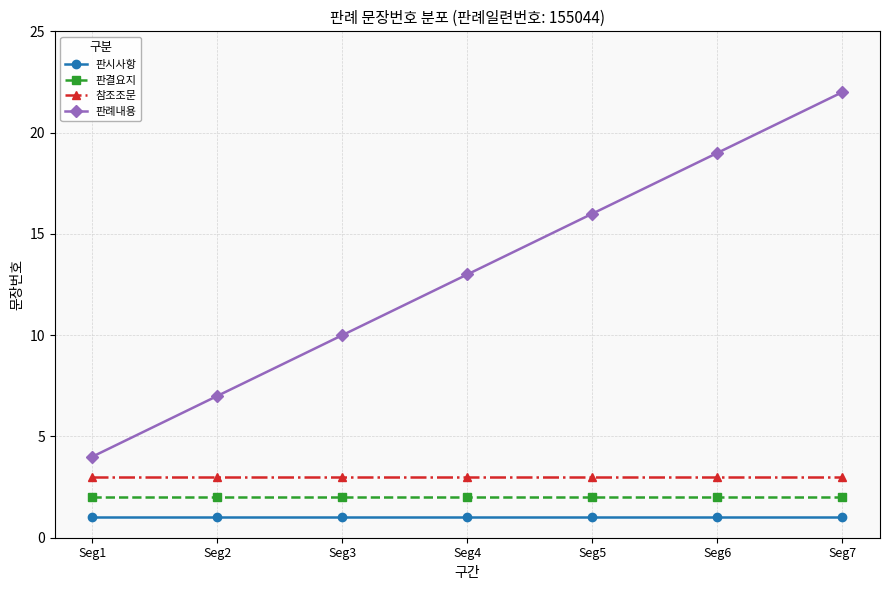

How many 판례내용 values are between 7 and 19?

5